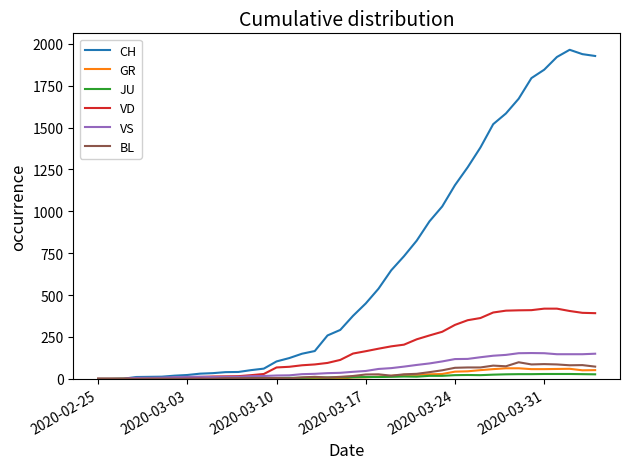

Which series has the widest spread of values?

CH